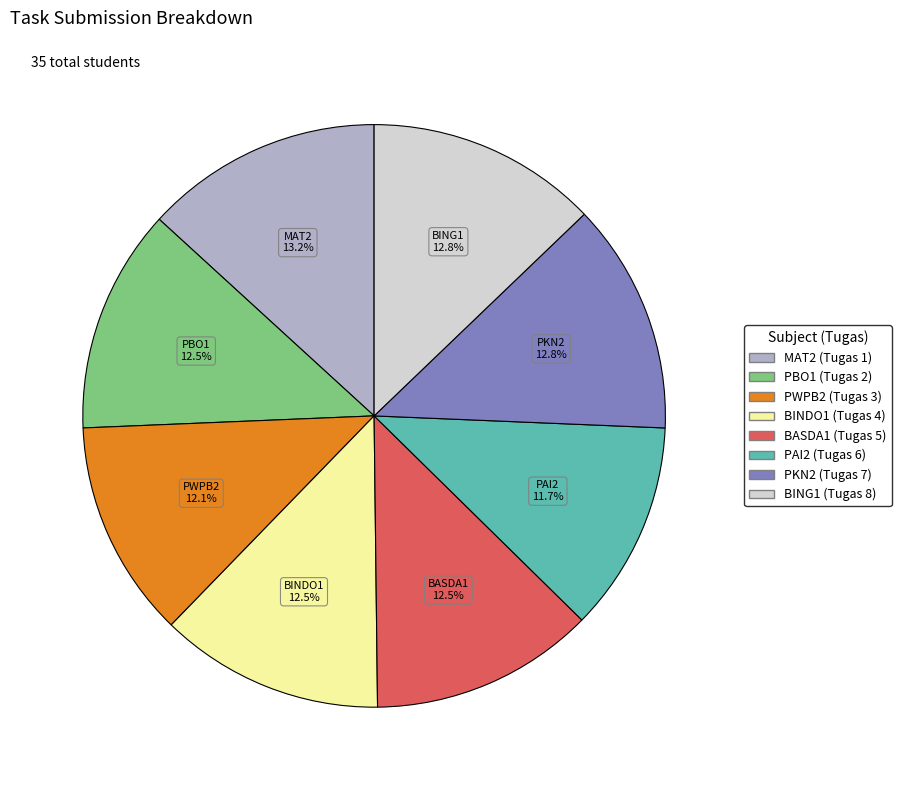

Which has a higher value, PAI2 (Tugas 6) or BING1 (Tugas 8)?

BING1 (Tugas 8)